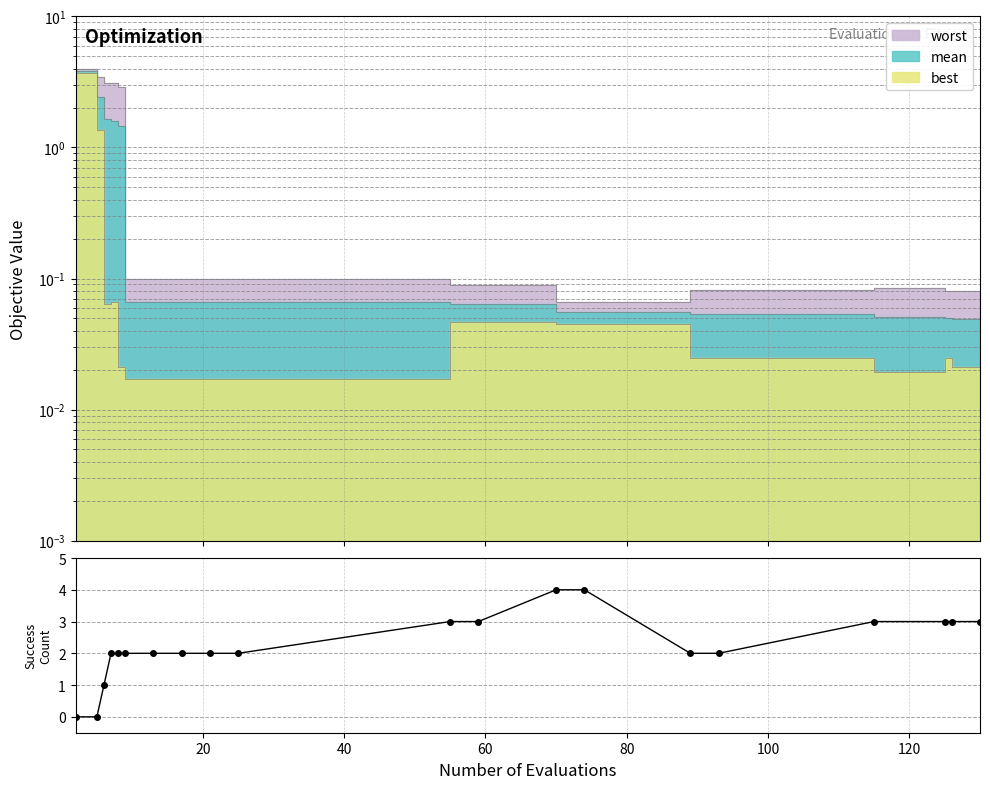

Count the values in the range 2 to 3.

15